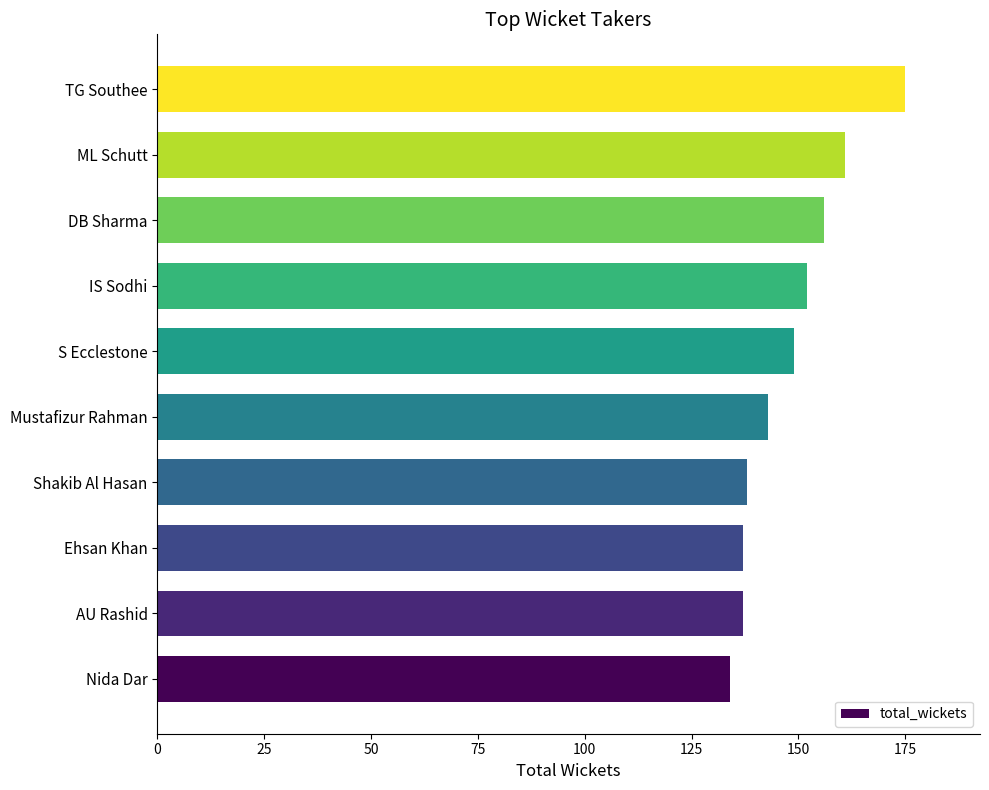

Between Mustafizur Rahman and DB Sharma, which is larger?

DB Sharma